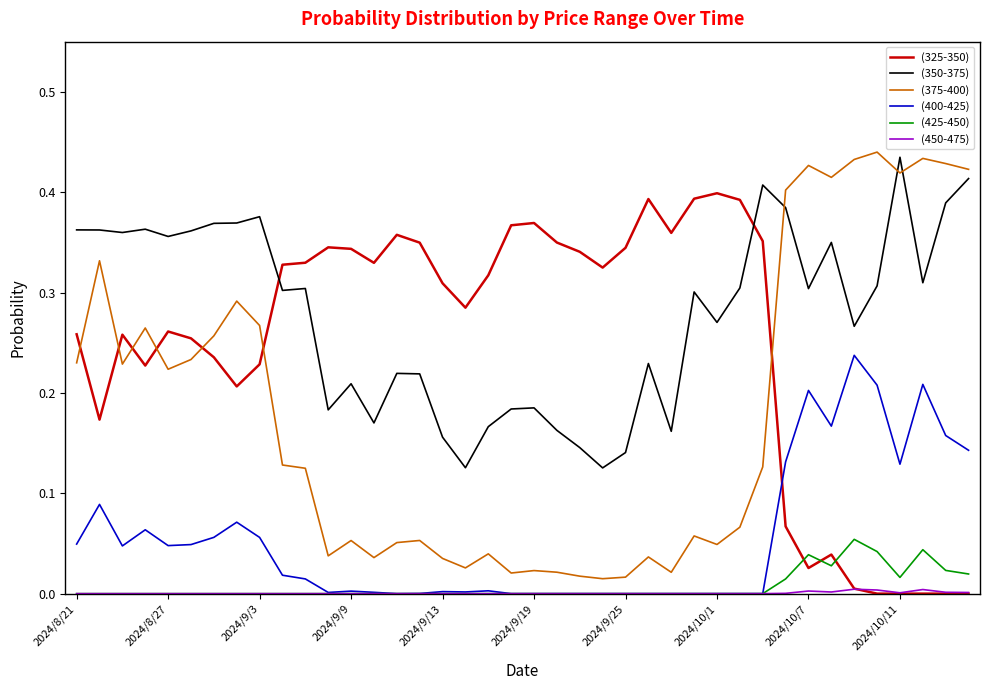

How many intersections are there between (400-425) and (325-350)?

1